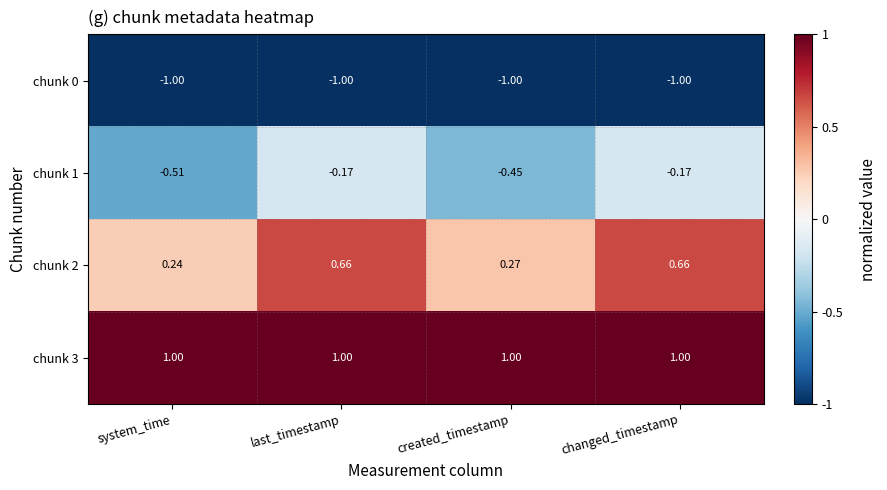

At which label does chunk 2 reach its minimum?

system_time